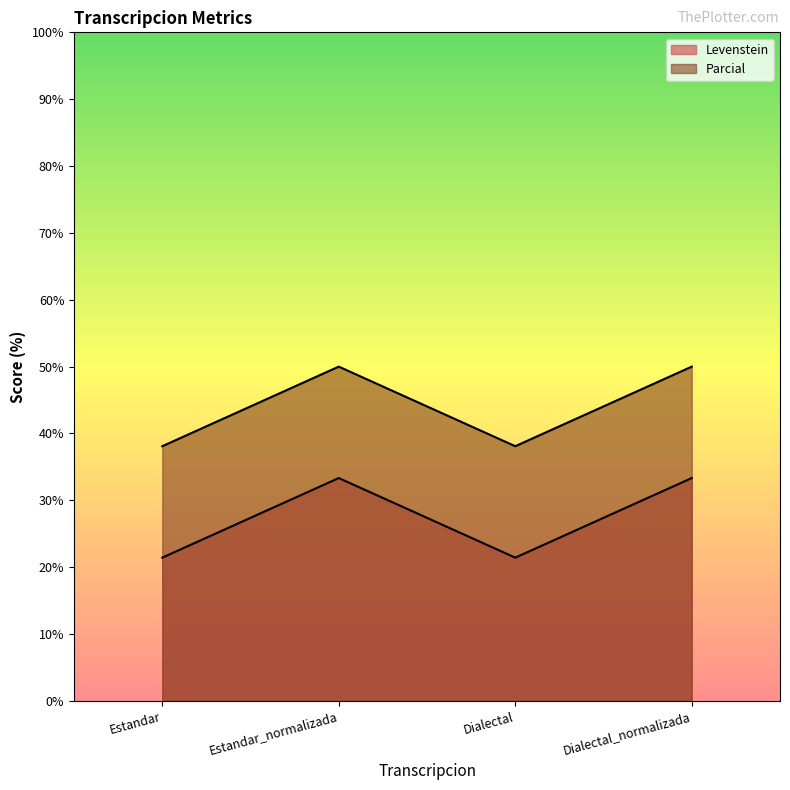

True or false: Parcial has a value of 31.7 at Estandar_normalizada.

False